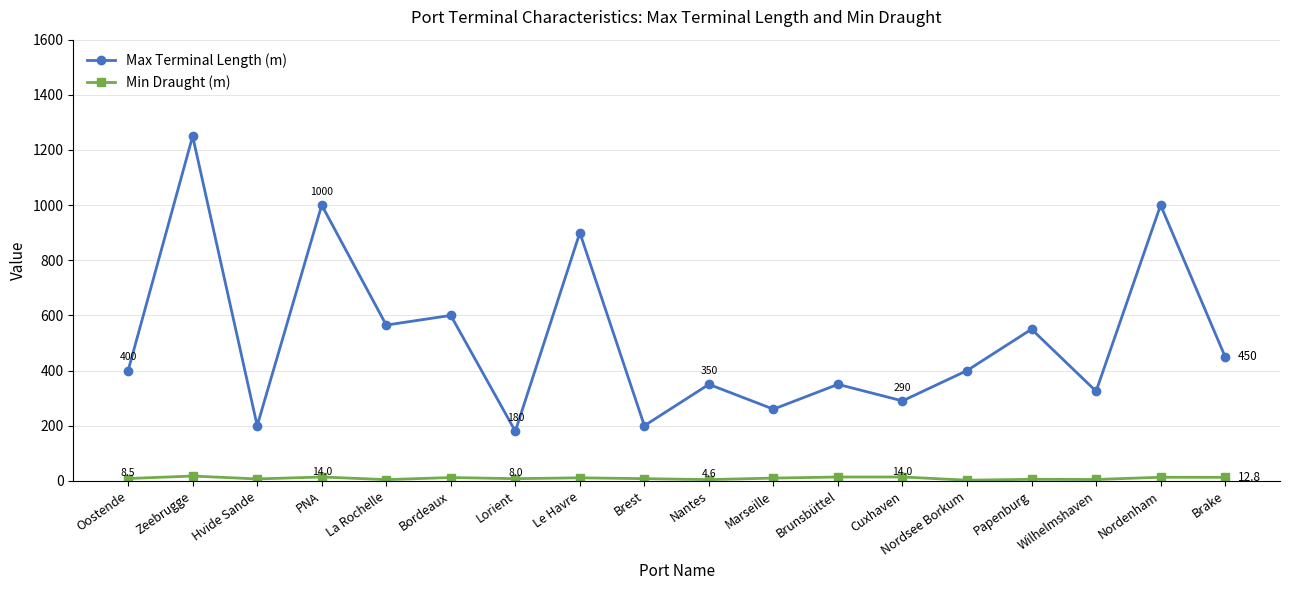

Does the chart have visible grid lines?

Yes